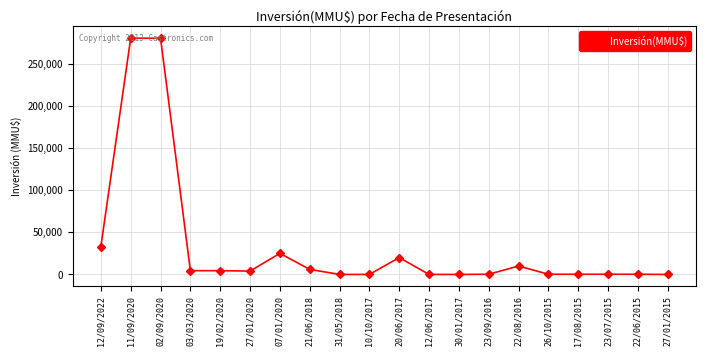

True or false: the data has more than 2 interior local peaks.

True